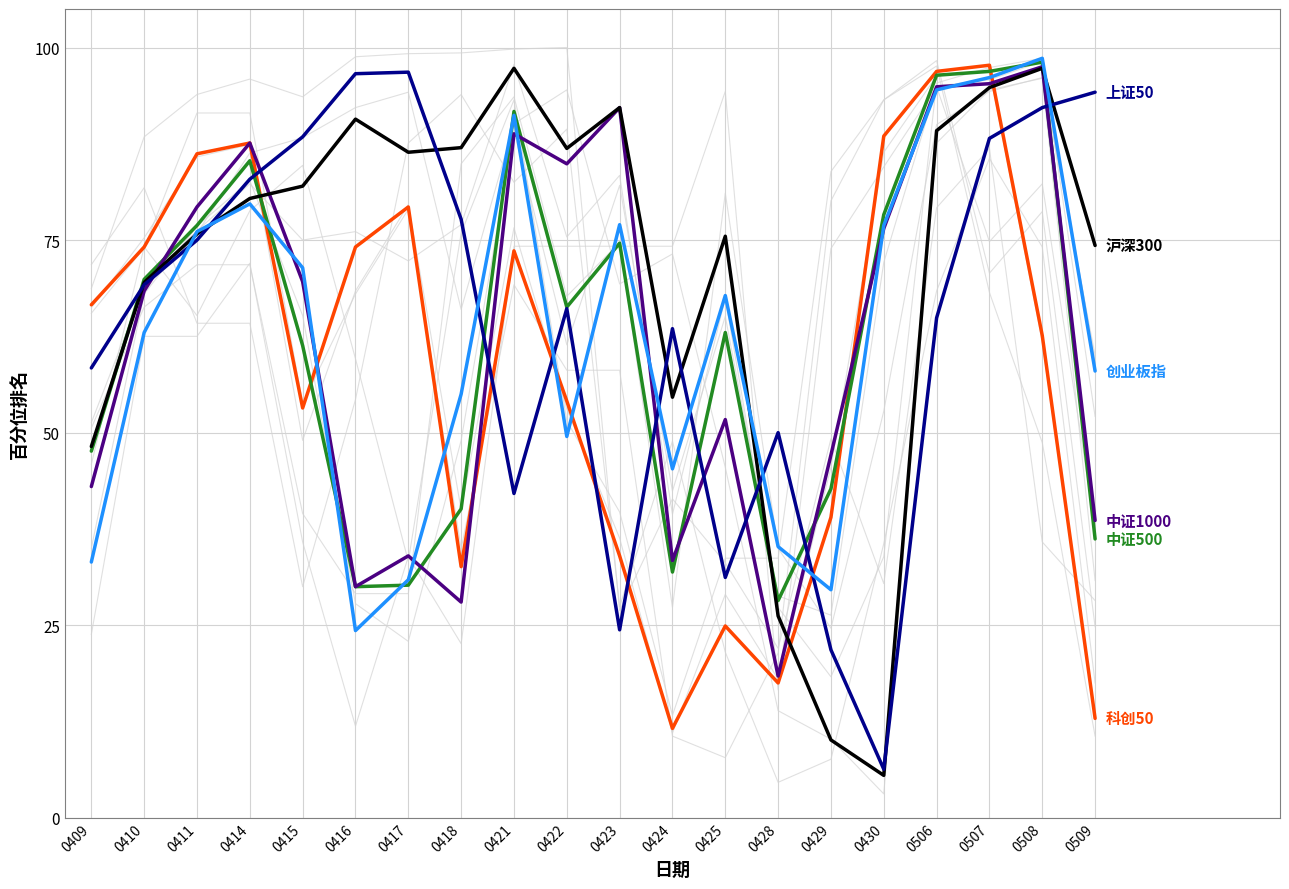

At which category is the sum across all series the highest?

0507